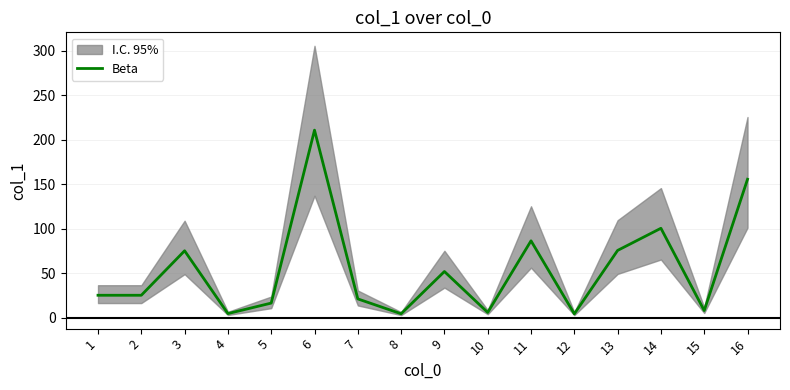

Reading left to right, list all the values displayed in this chart.

25.1	25.1	75.1	4.5	16.3	210.7	21.0	4.3	51.8	5.8	86.3	4.2	75.5	100.4	7.9	155.5